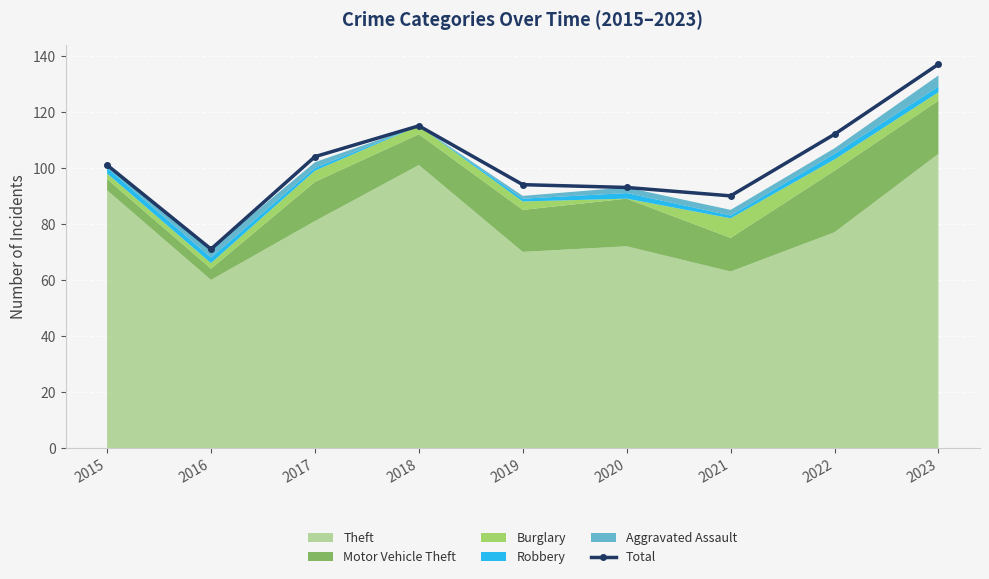

At which label does the data first exceed 101?

2017